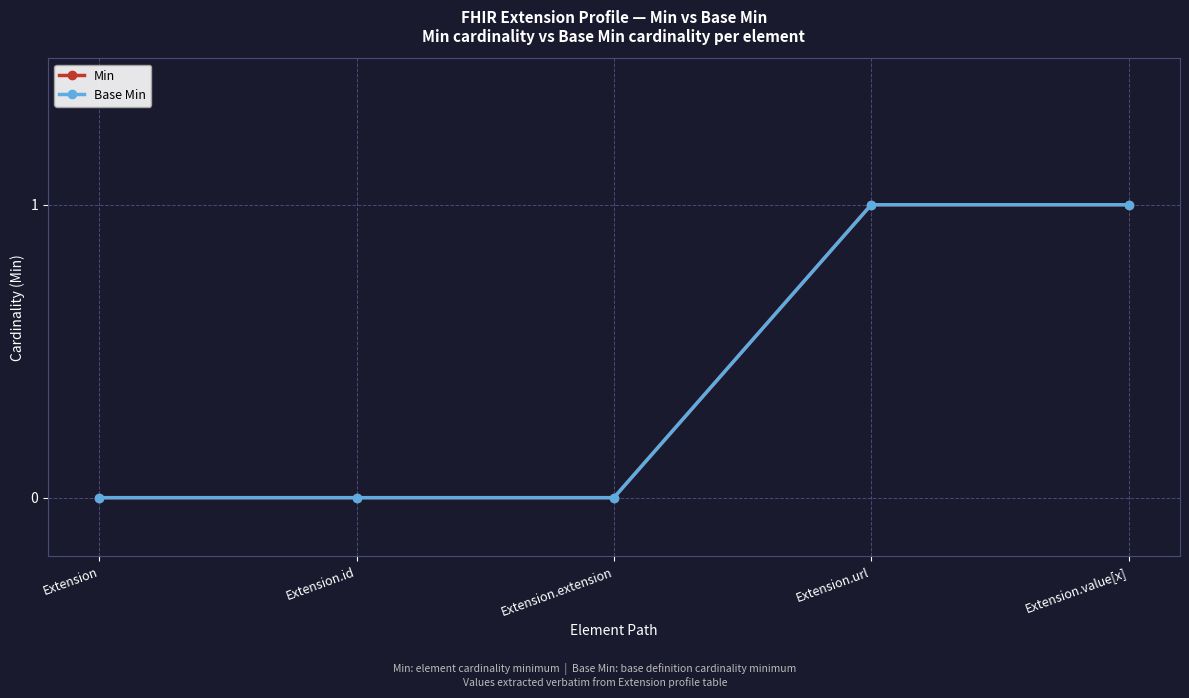

Count the Base Min values in the range 0 to 1.

5